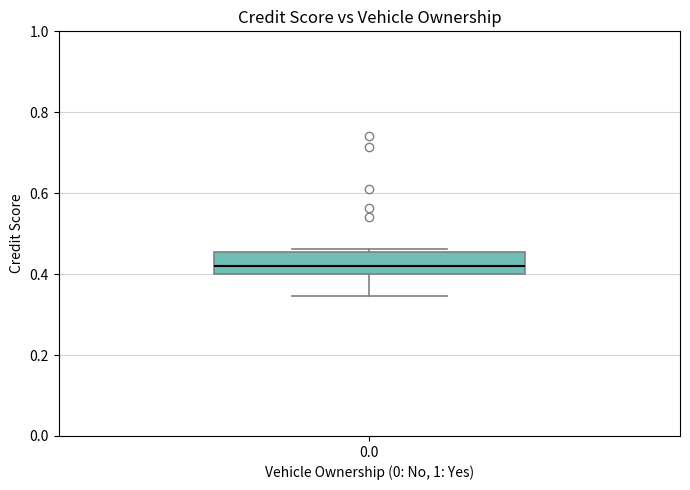

Read this box plot against the y-axis: the position of the median line, the range covered by the box, and the ends of both whiskers. The values are not printed on the chart, so give them approximately, as read against the axis.

median 0.42, box 0.40 to 0.46, whiskers 0.34 to 0.46 (just above the box's upper edge)